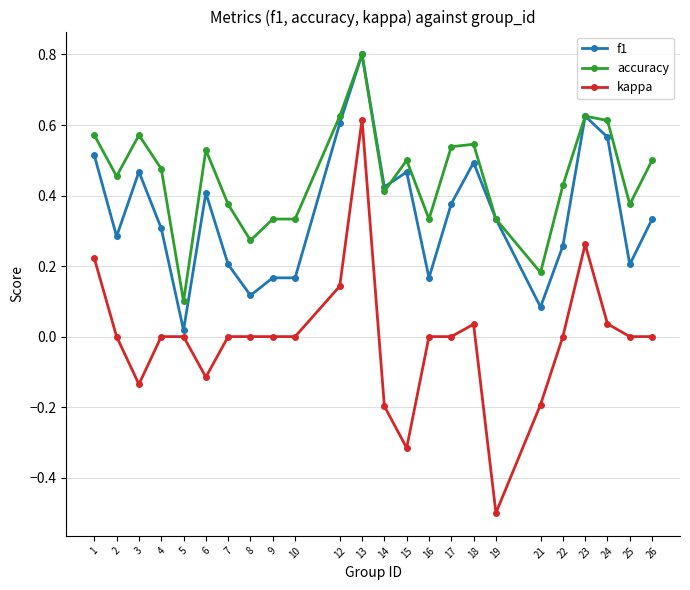

At which label does kappa reach its peak?

13